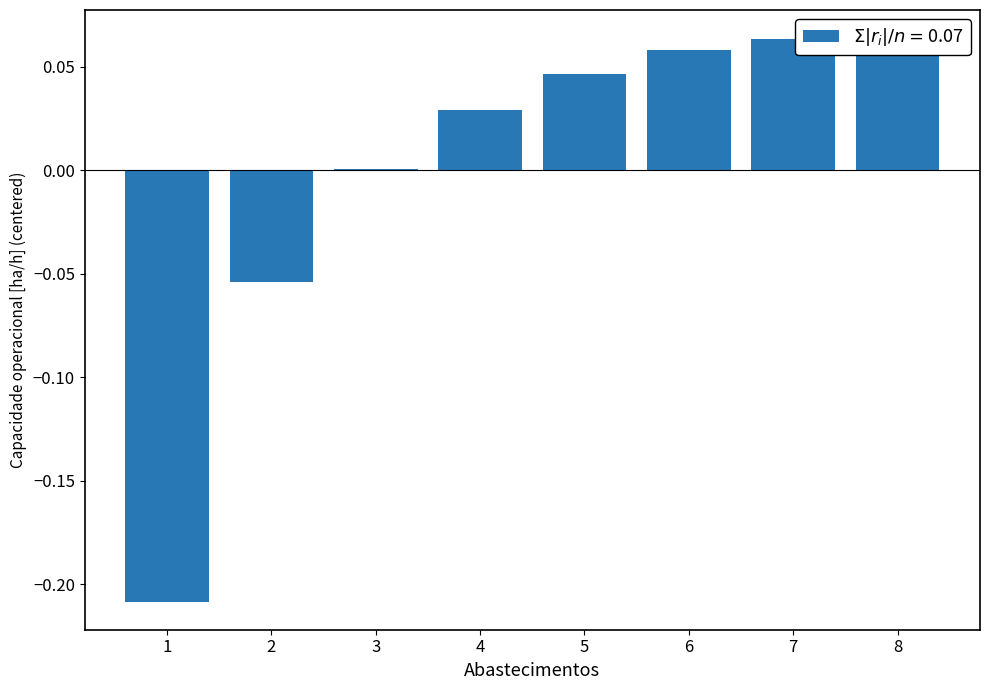

What is the difference between the maximum and minimum values?

0.3